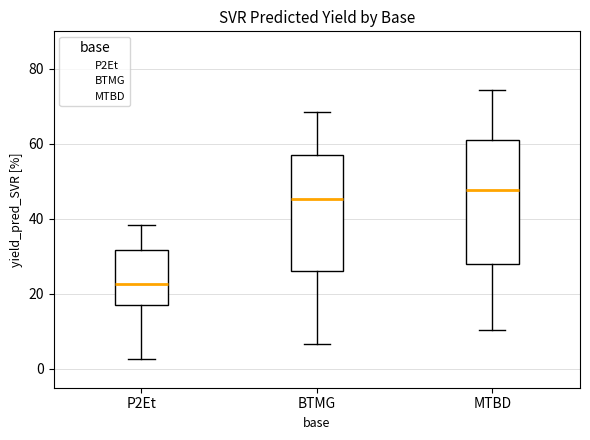

Which box is the tallest, from its lower edge to its upper edge?

MTBD